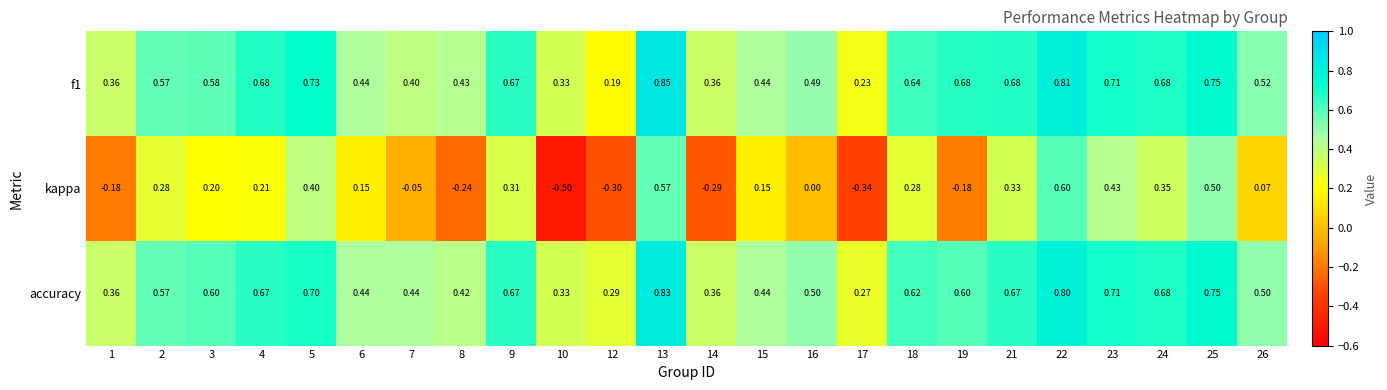

Which series has the widest spread of values?

kappa